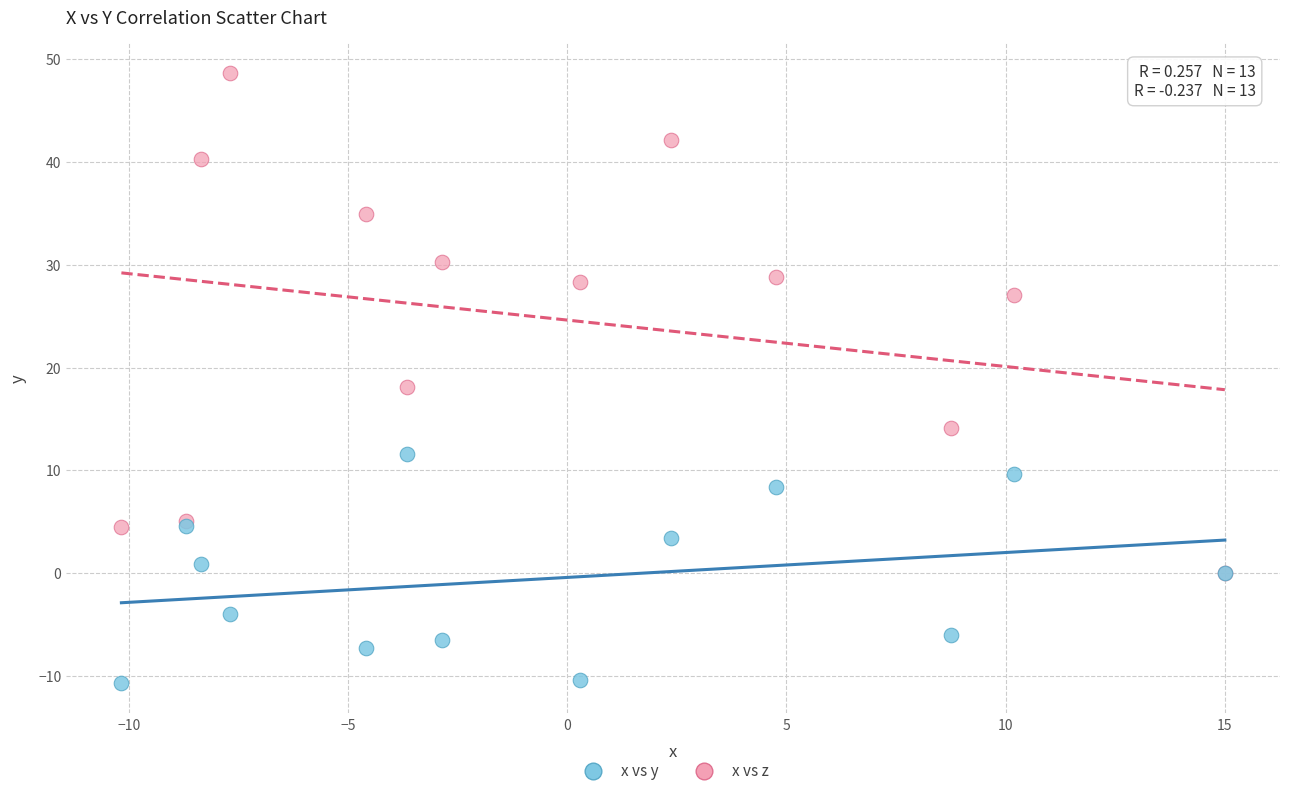

Which series contains the highest Y value?

x vs z